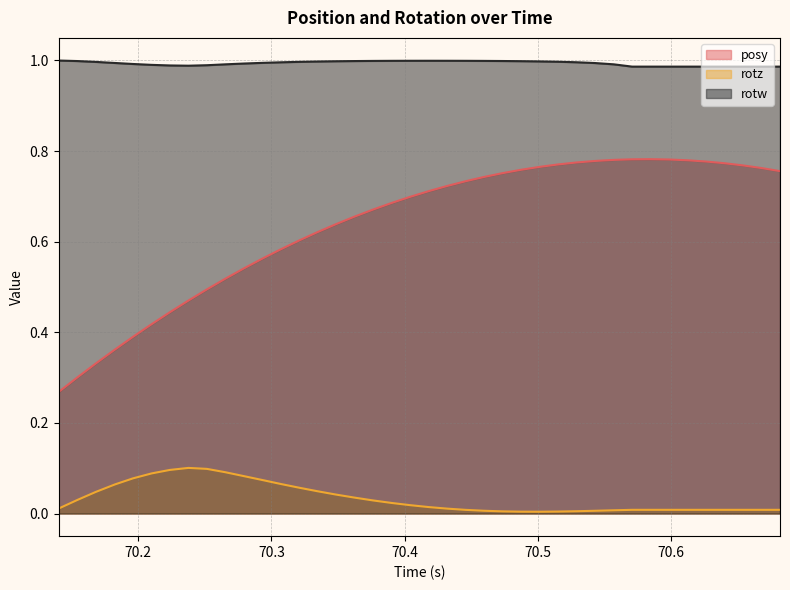

What is the difference between the maximum and minimum values in the rotz series?

0.1